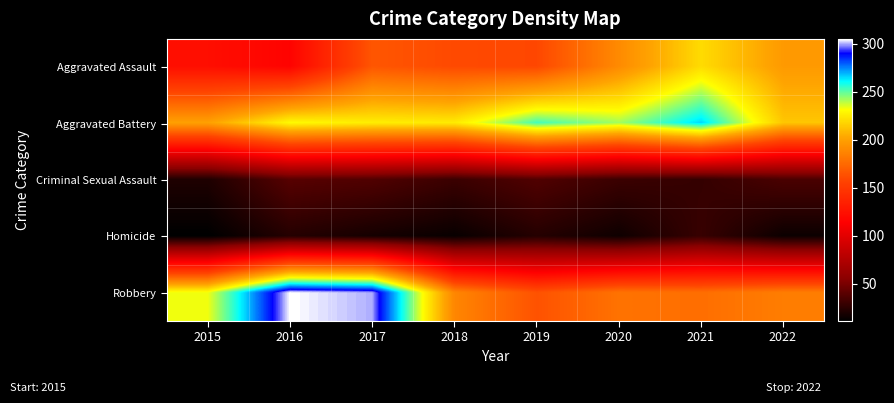

Which series has the largest range (max minus min)?

Robbery